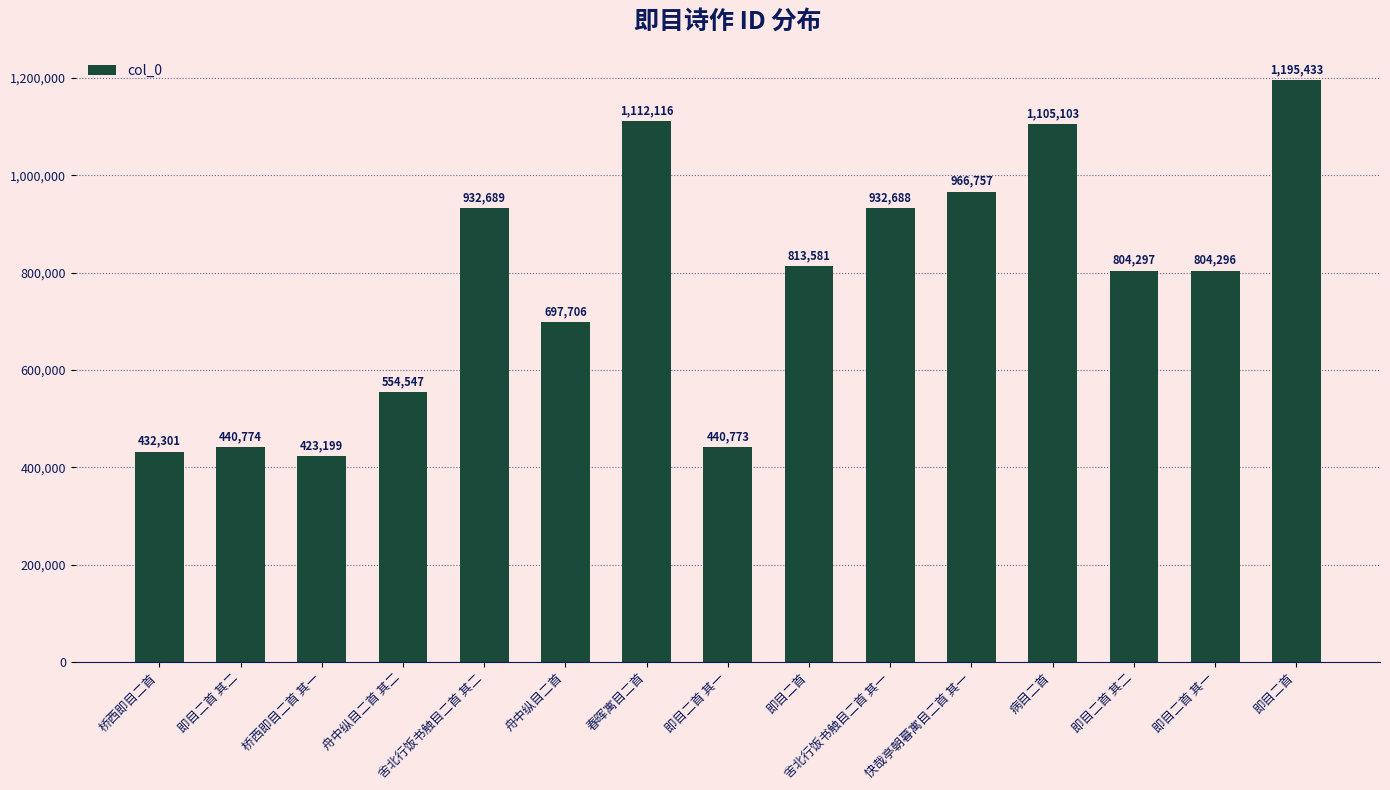

What is the ratio of the value at 舍北行饭书触目二首 其二 to the value at 舟中纵目二首?

1.3